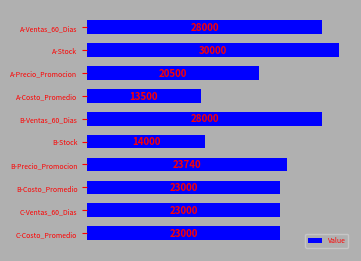

What position from the bottom is A-Costo_Promedio?

7